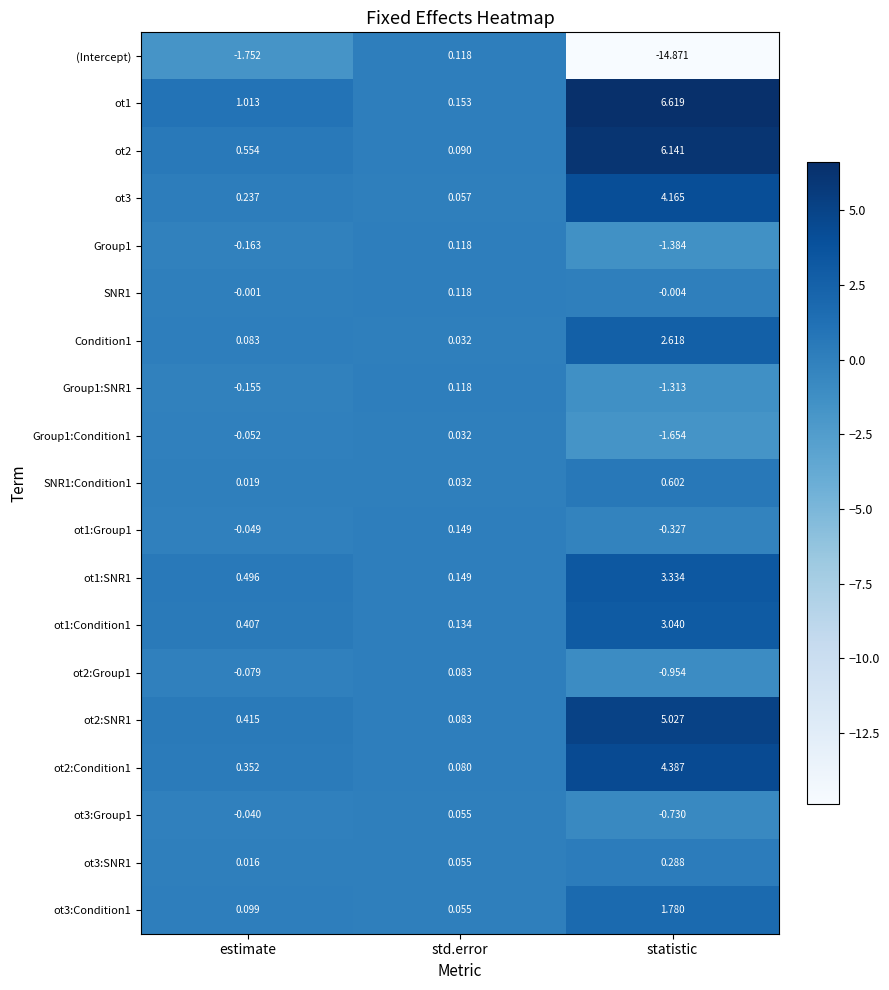

How many distinct data groups are displayed?

19